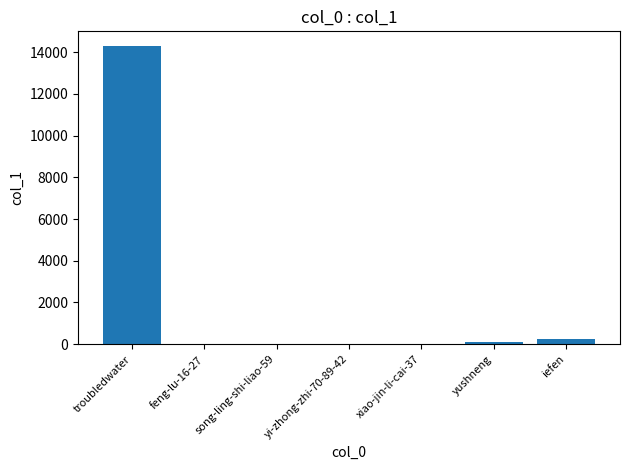

Which has a higher value, troubledwater or iefen?

troubledwater